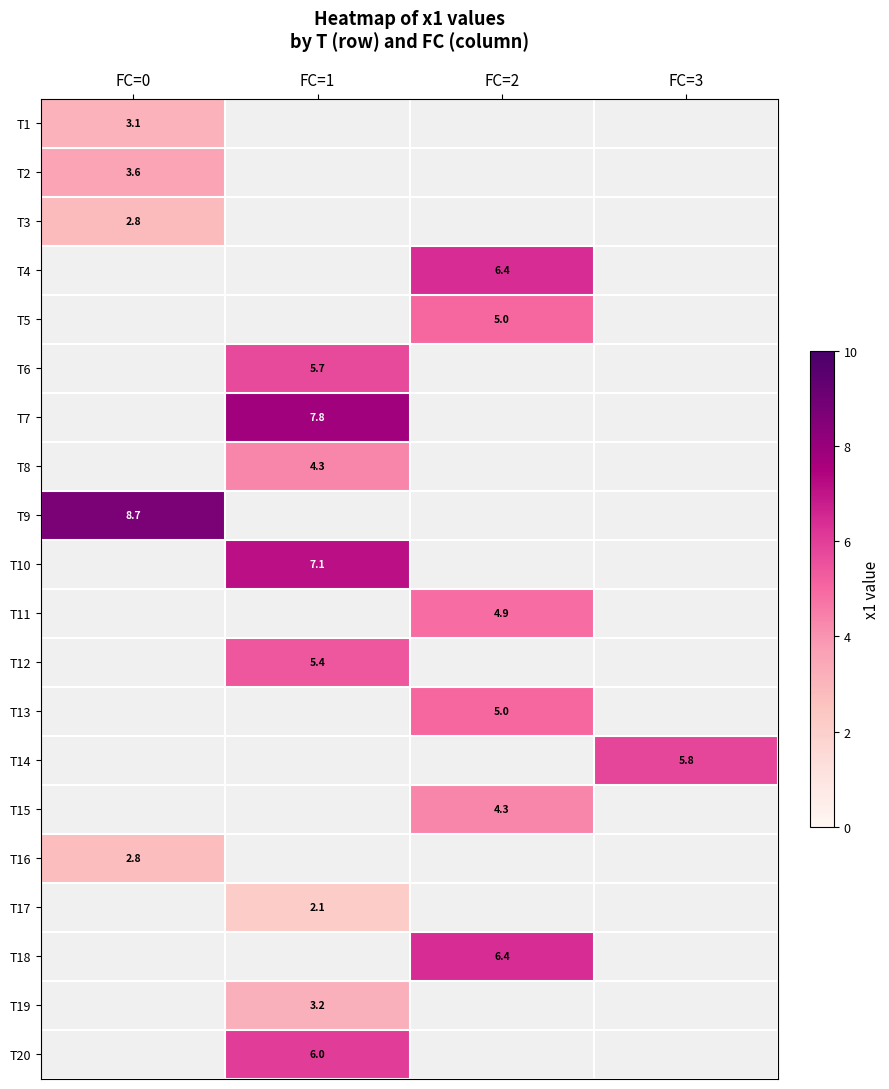

What is the smallest value displayed?

2.1